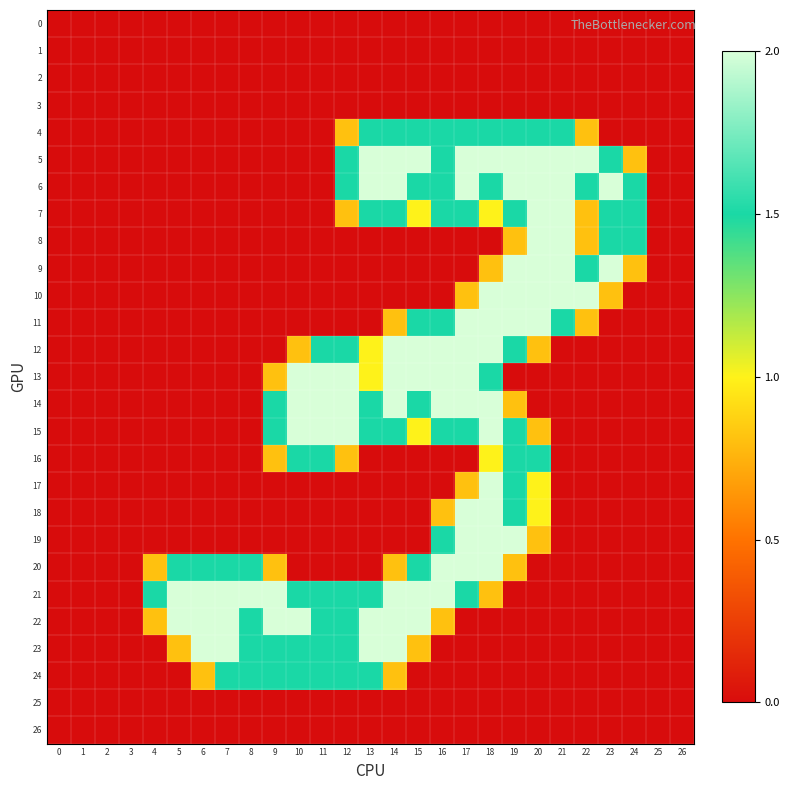

Rank the series by their maximum value, from lowest to highest.

0, 1, 2, 3, 25, 26, 4, 16, 24, 5, 6, 7, 8, 9, 10, 11, 12, 13, 14, 15, 17, 18, 19, 20, 21, 22, 23